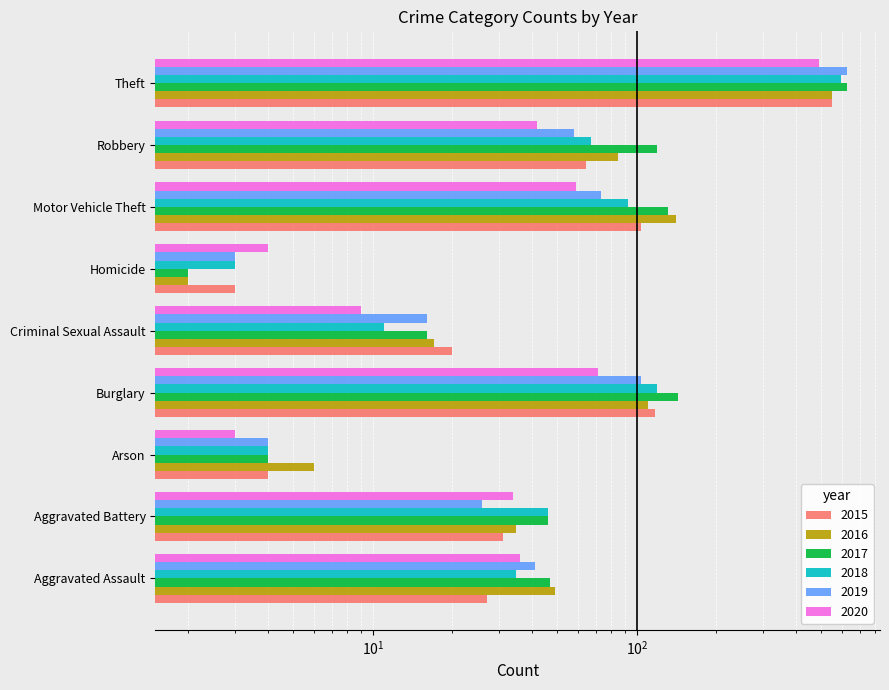

Reading left to right, extract all data points from this chart.

2015: 27	31	4	117	20	3	104	64	548
2016: 49	35	6	110	17	2	141	85	549
2017: 47	46	4	143	16	2	131	119	626
2018: 35	46	4	119	11	3	93	67	596
2019: 41	26	4	104	16	3	73	58	623
2020: 36	34	3	71	9	4	59	42	491